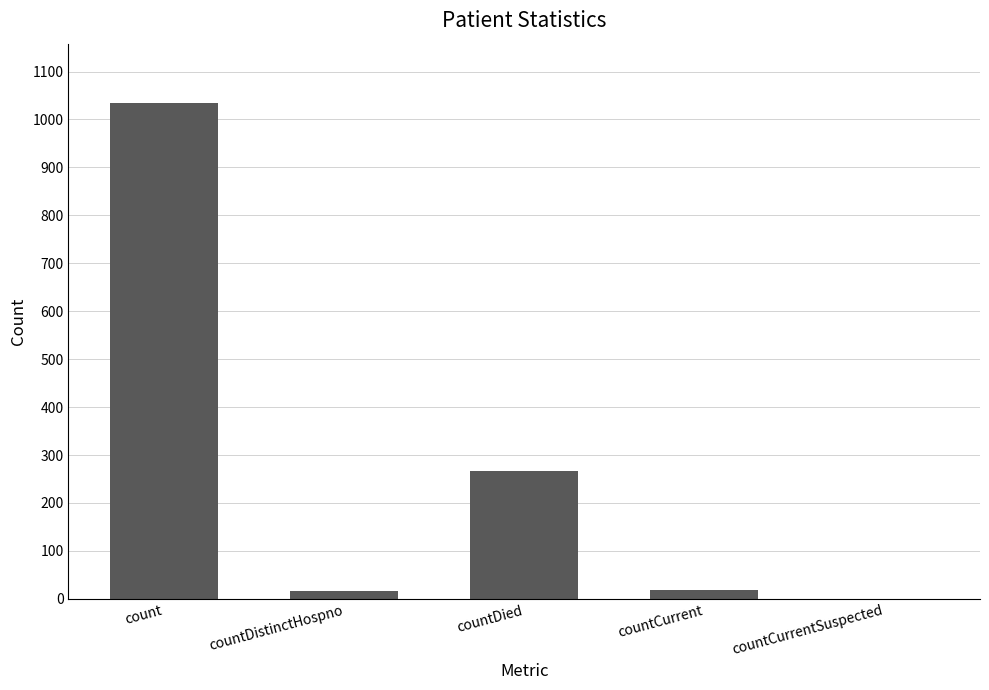

The chart shows a value of 16 at countDistinctHospno. True or false?

True